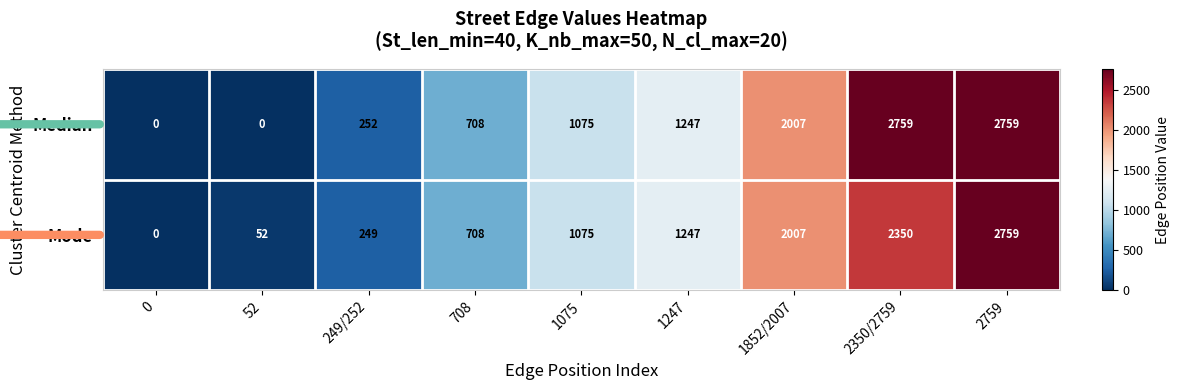

At which label is Median closest to 1379?

1247